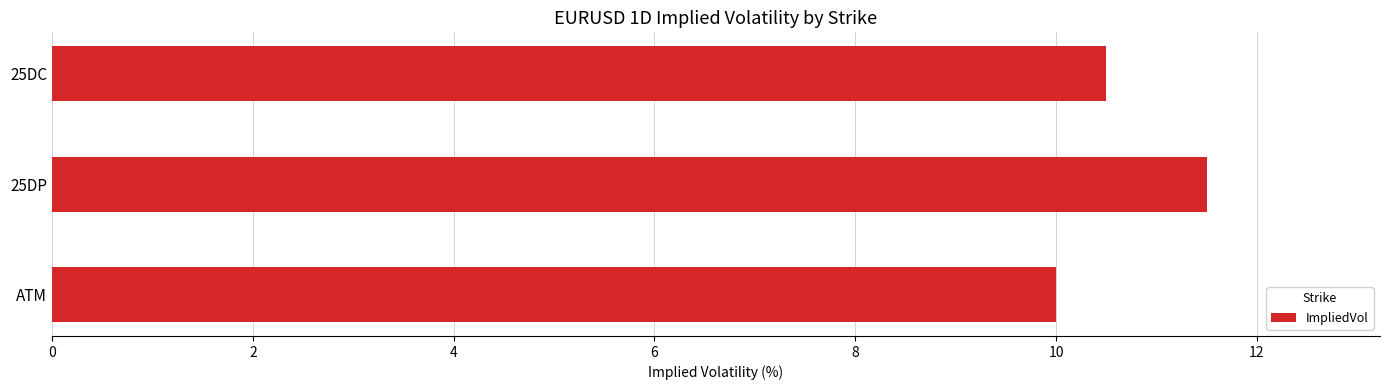

How many bars are there in total?

3